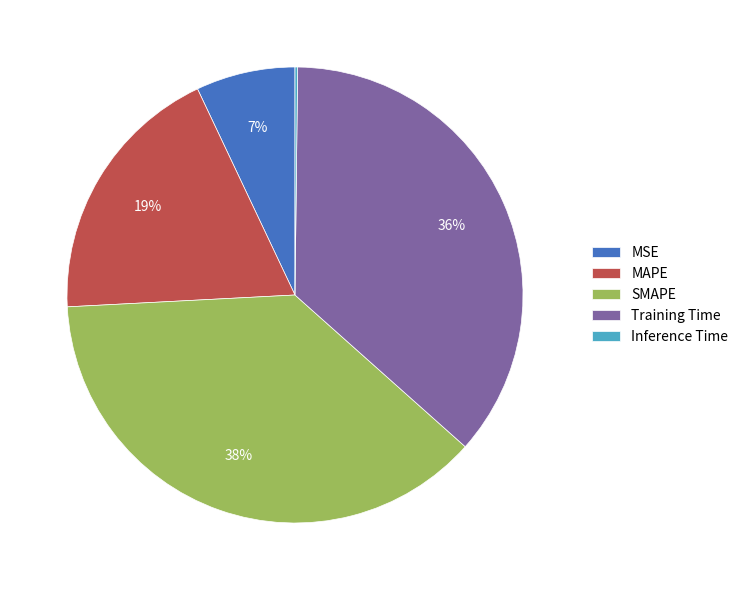

Combined, do SMAPE and MSE account for over 50%?

No